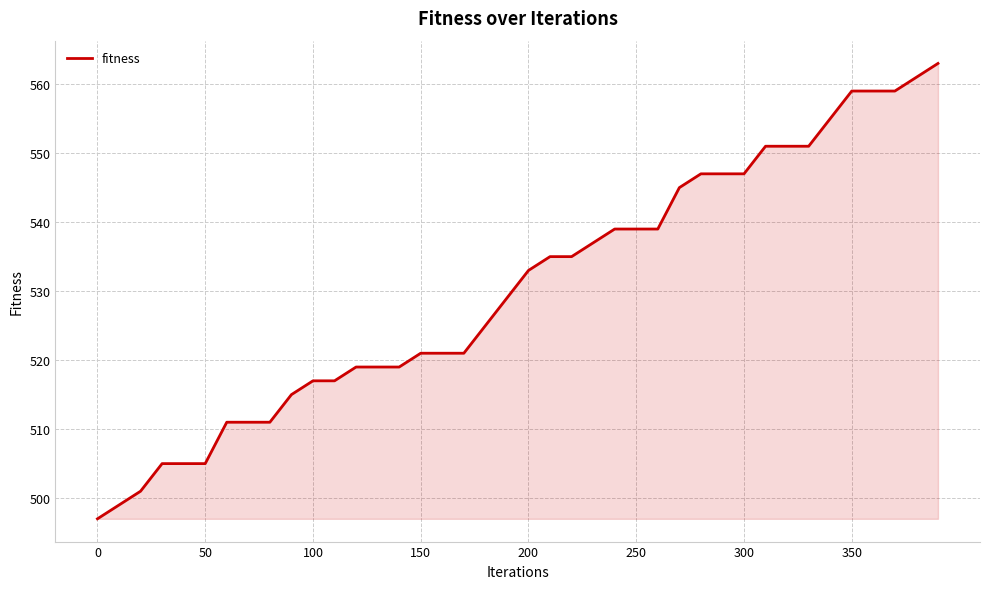

What is the greatest value displayed?

563